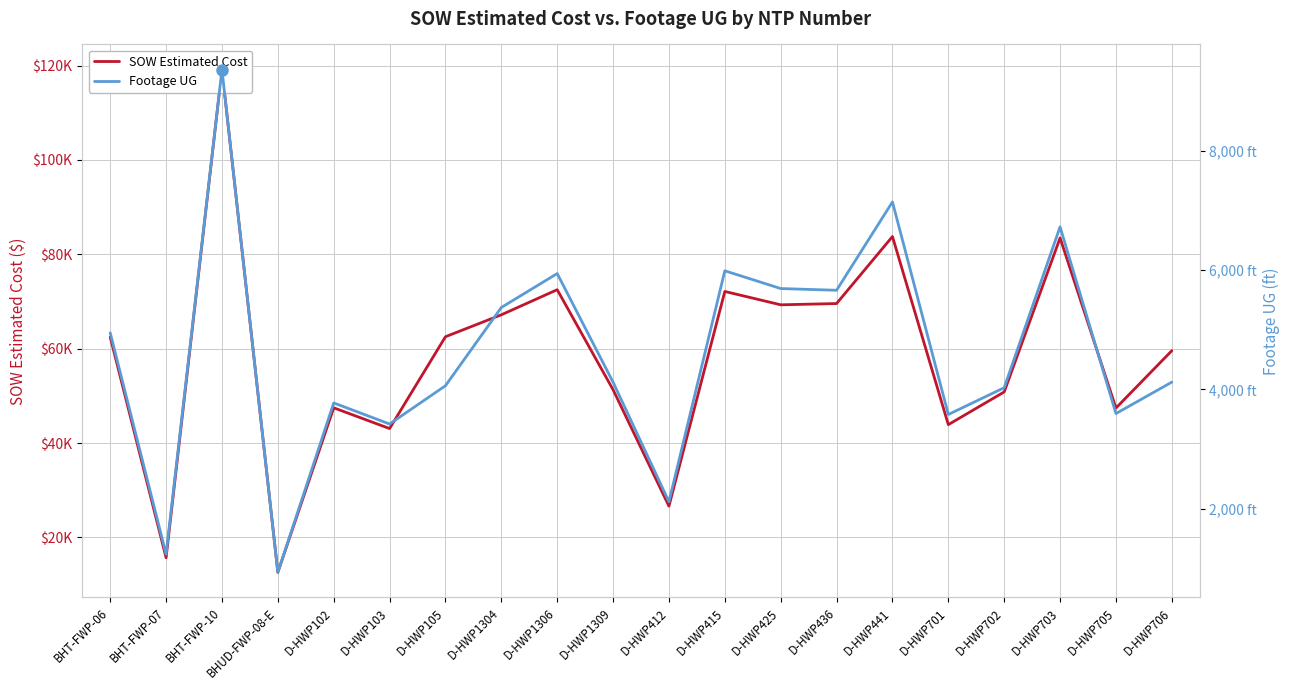

What is the value of the Footage UG point at the 12th from the left?

5987.0